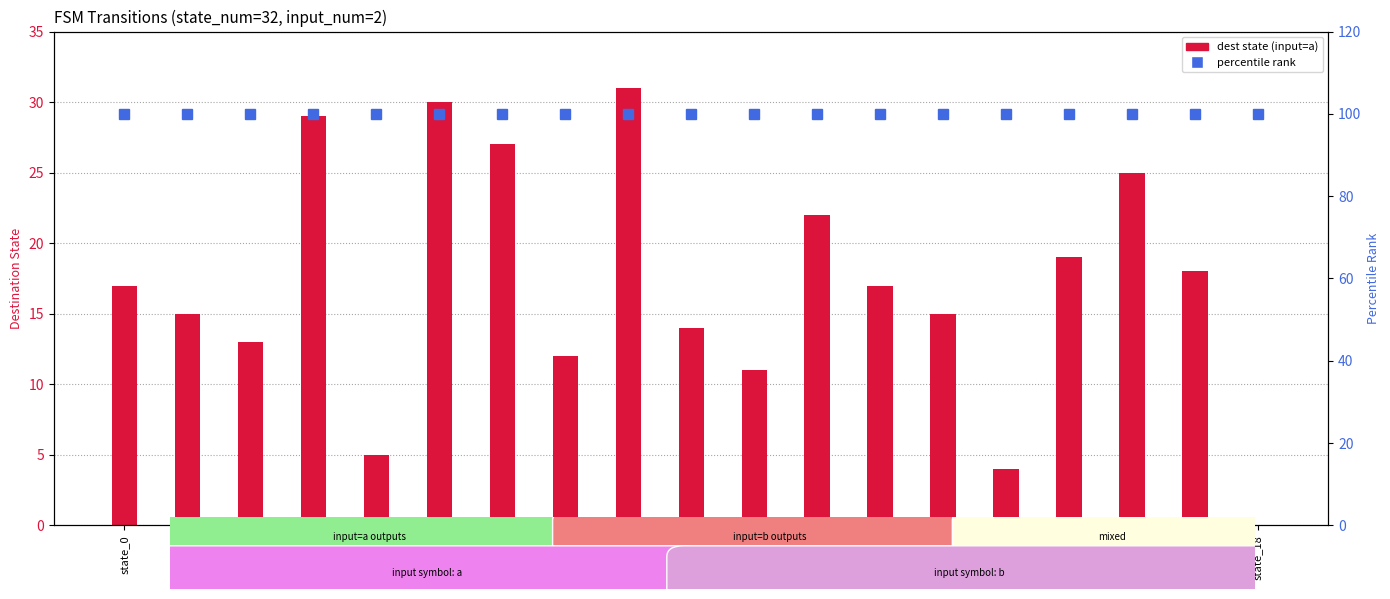

Is the value of dest state (input=a) at state_14 greater than the value of percentile rank at state_12?

No